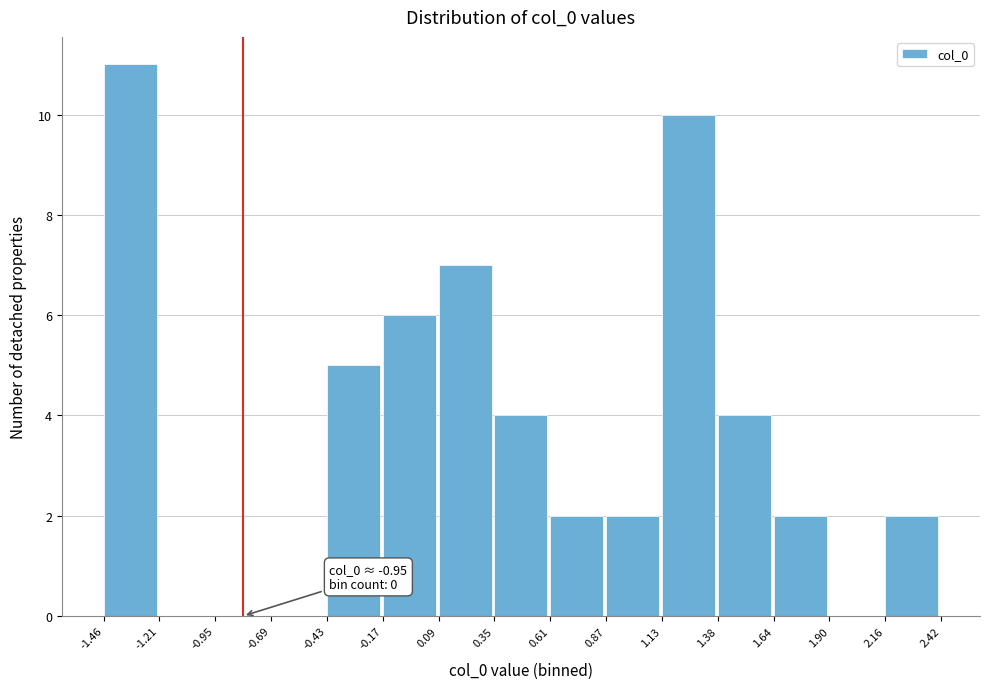

Over which range of the x-axis is the bar tallest?

-1.46 to -1.21